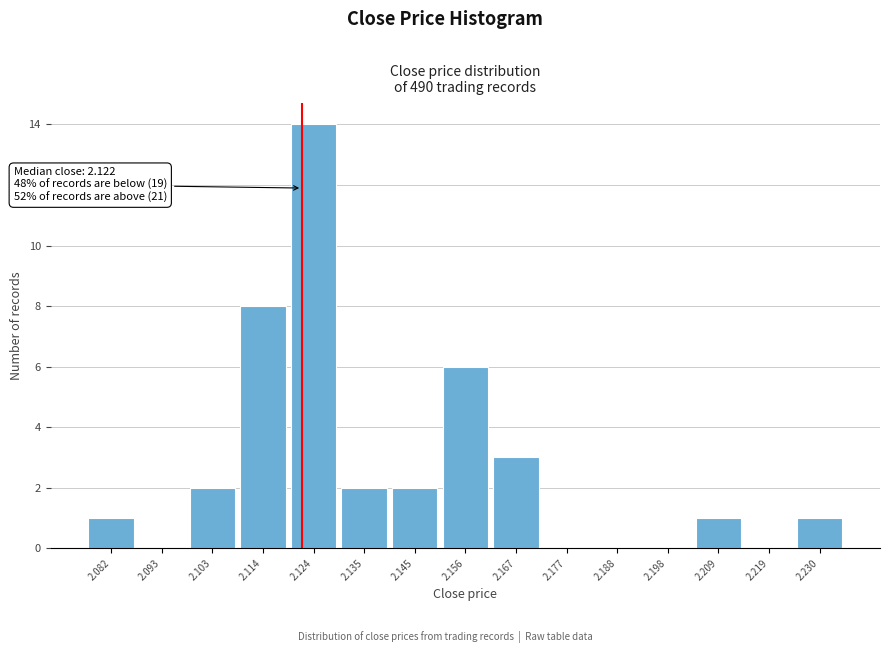

Over which range of the x-axis is the bar tallest?

2.120 to 2.130